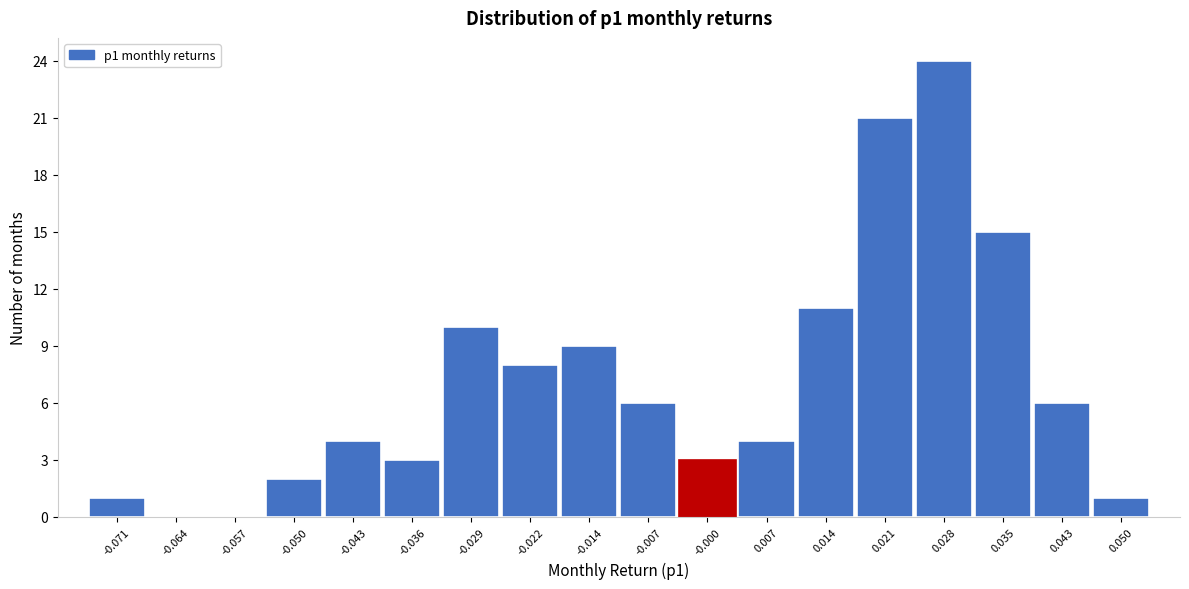

Which range on the x-axis has the tallest bar?

0.025 to 0.032